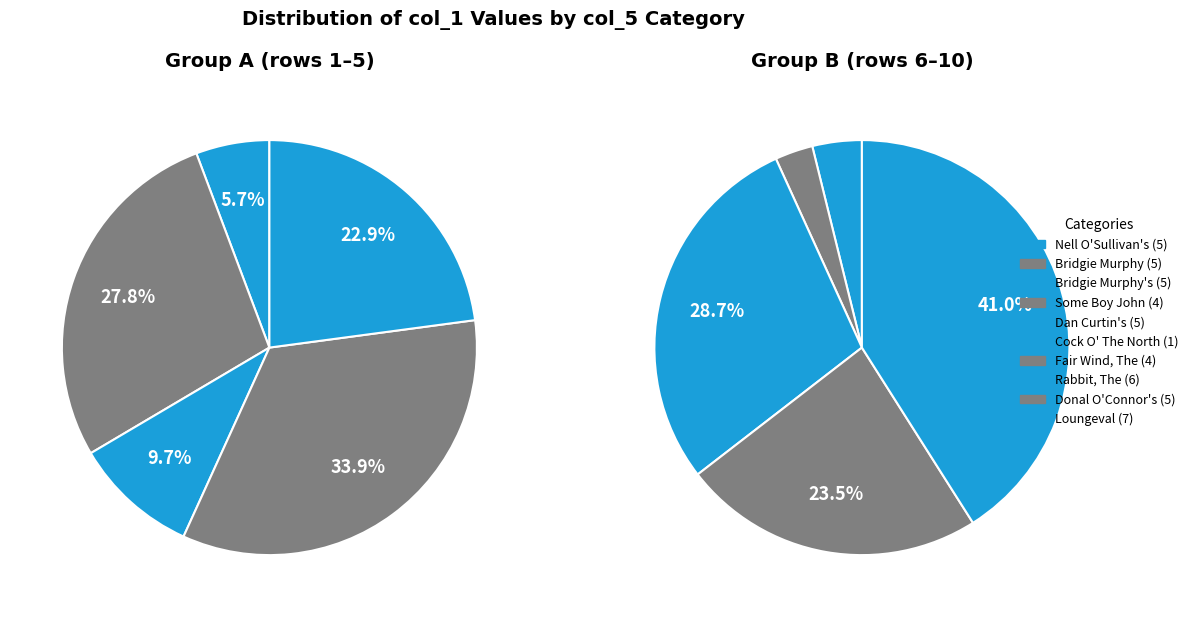

Is it true that Nell O'Sullivan's (5) is 3% of the pie?

True